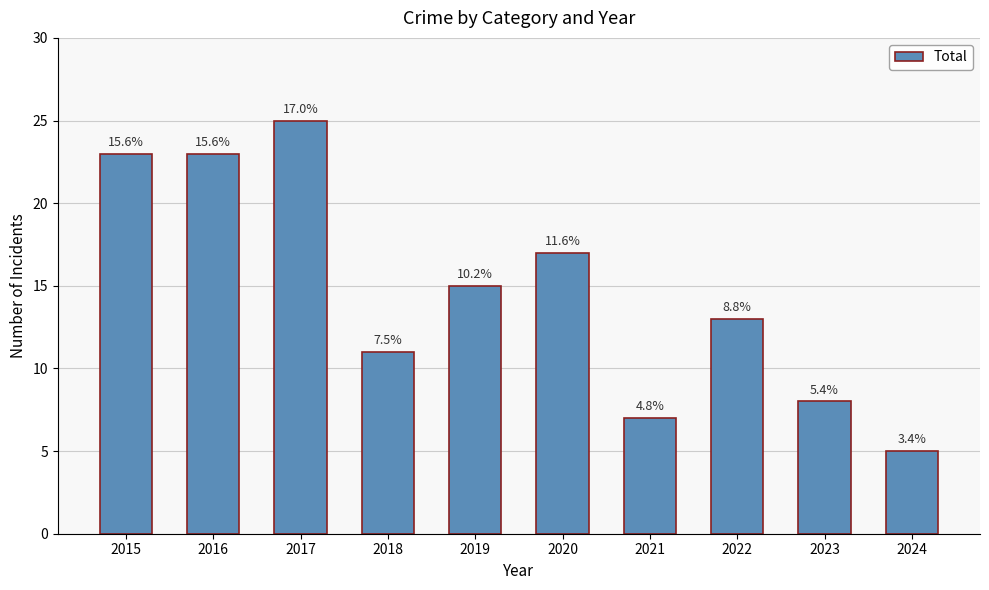

Which label corresponds to the largest value in the chart?

2017